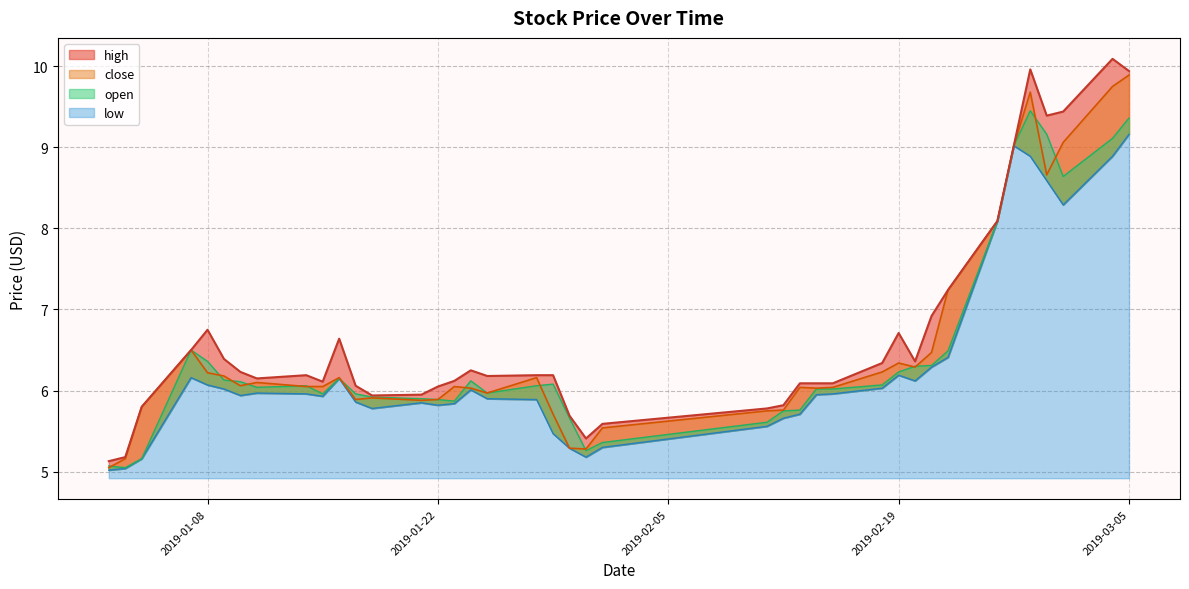

True or false: open has more than 1 points higher than both neighbors.

True